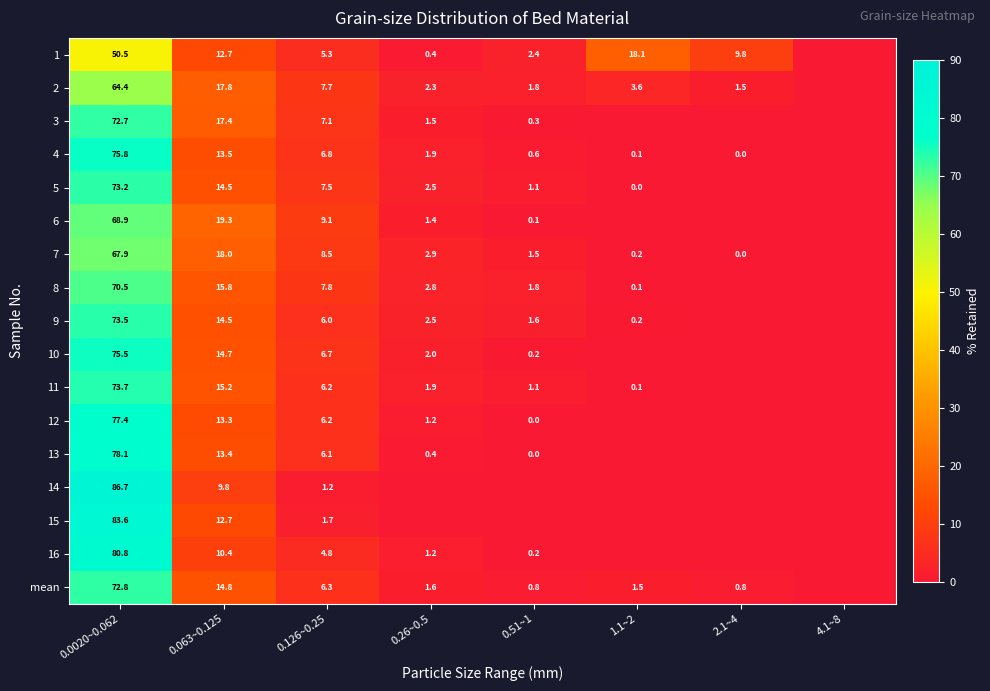

What is the difference between the highest and lowest values at 0.0020~0.062?

36.2